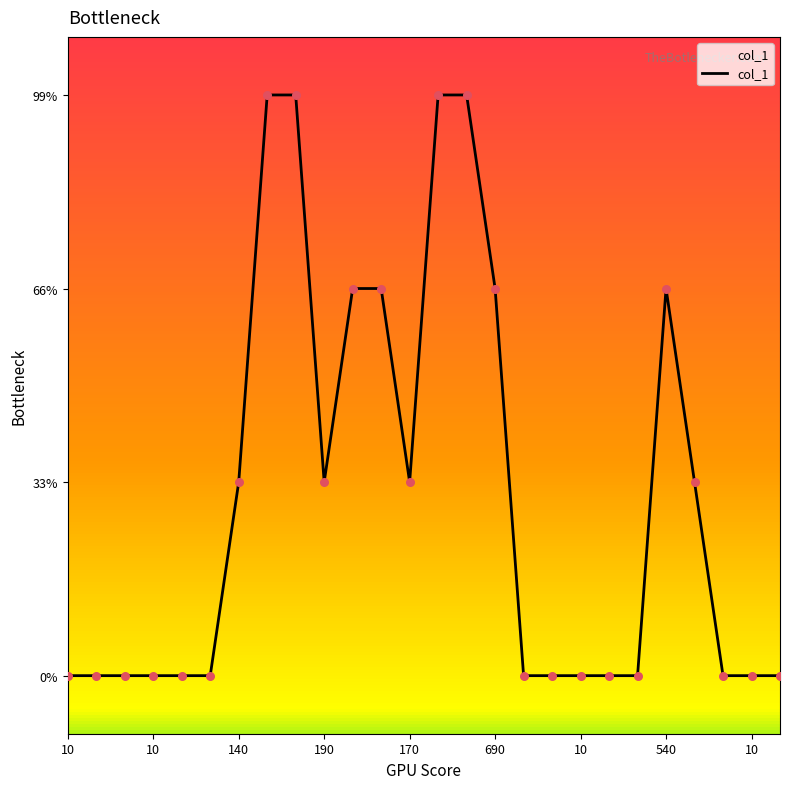

Is this an area chart (filled region under the line)?

Yes